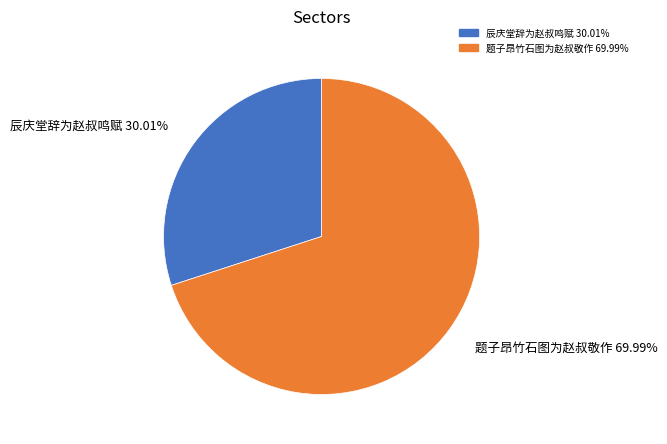

Combined, what portion of the pie is 辰庆堂辞为赵叔鸣赋 and 题子昂竹石图为赵叔敬作?

100.0%